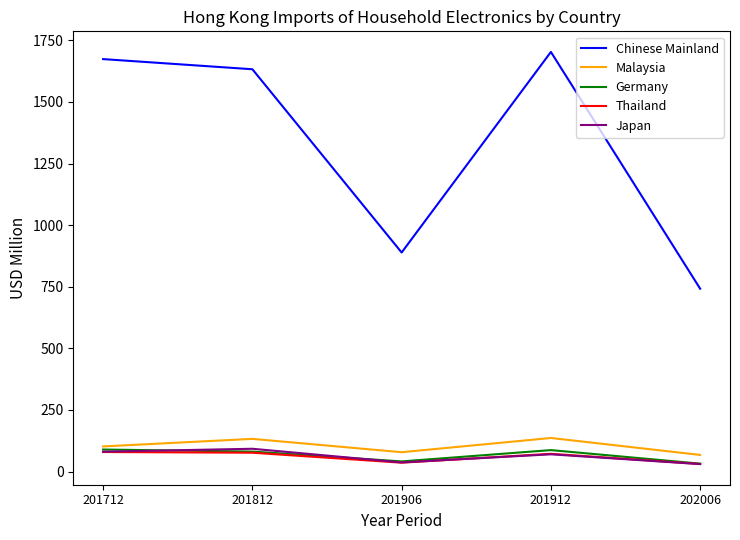

At which label is Chinese Mainland closest to 1222?

201906